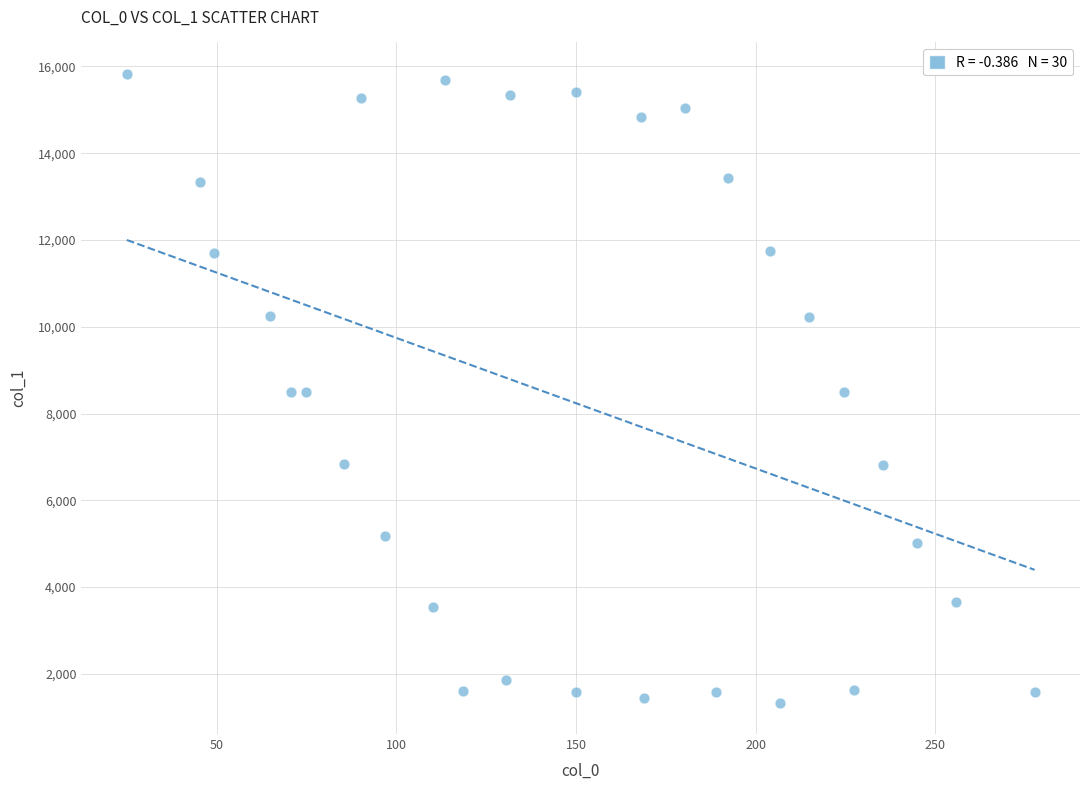

What is the range of Y values (max minus min)?

14490.6